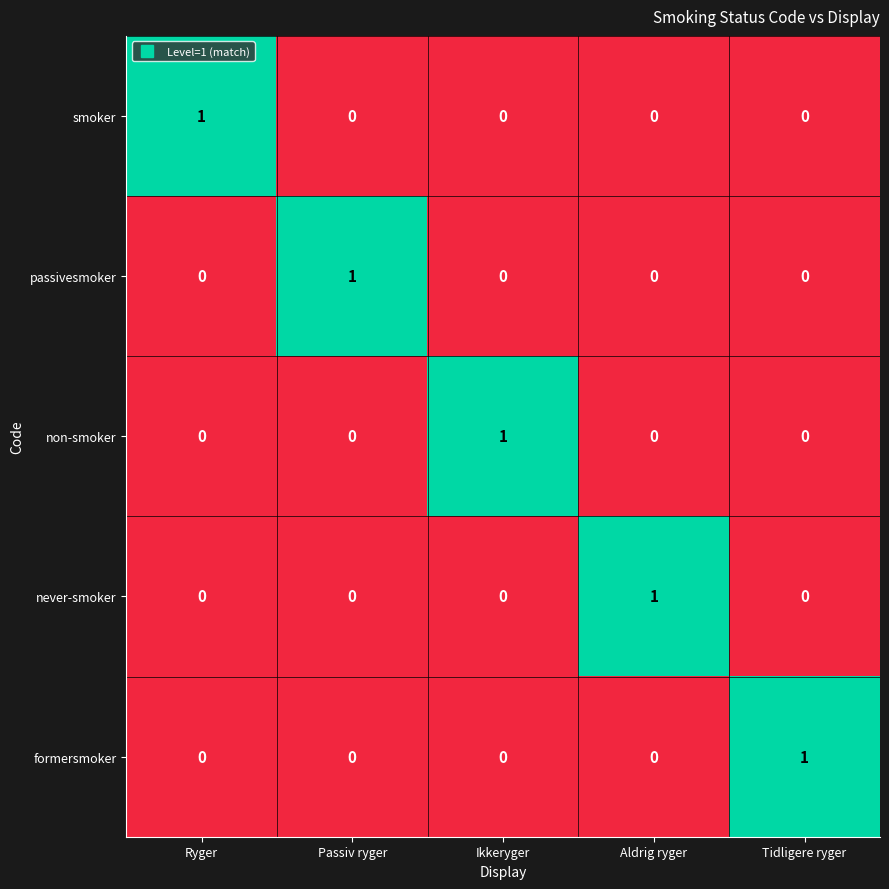

Which category has the highest value in the smoker series?

Ryger